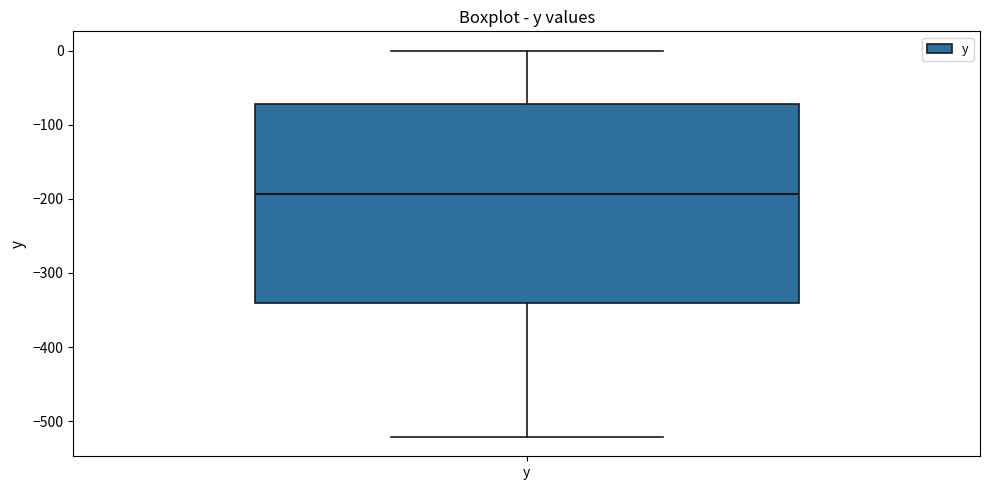

Where does the median line of the box for y sit on the y-axis? The values are not printed on the chart, so give them approximately, as read against the axis.

-190